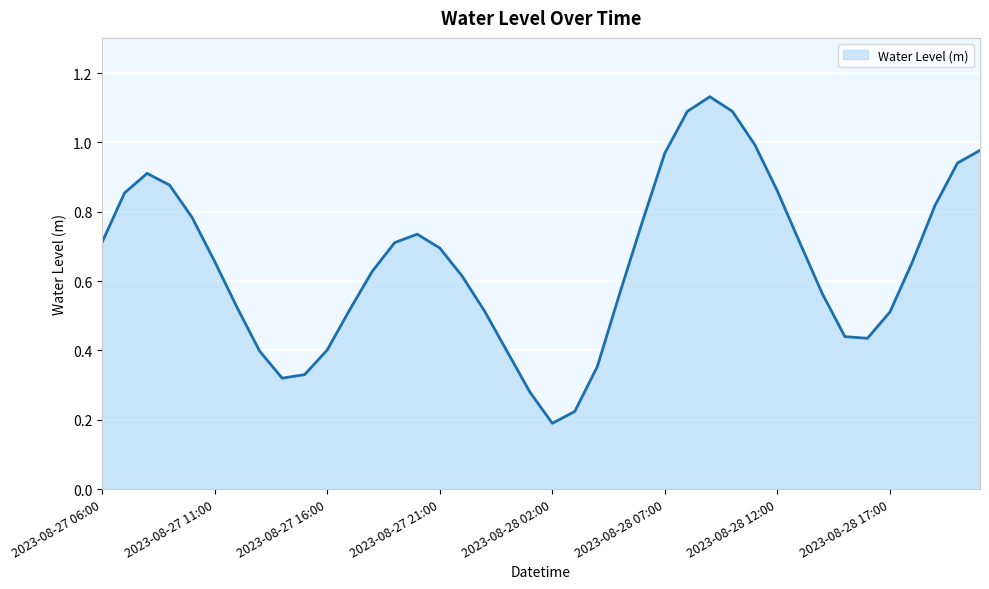

Where is the data nearest to the value 0?

2023-08-28 02:00